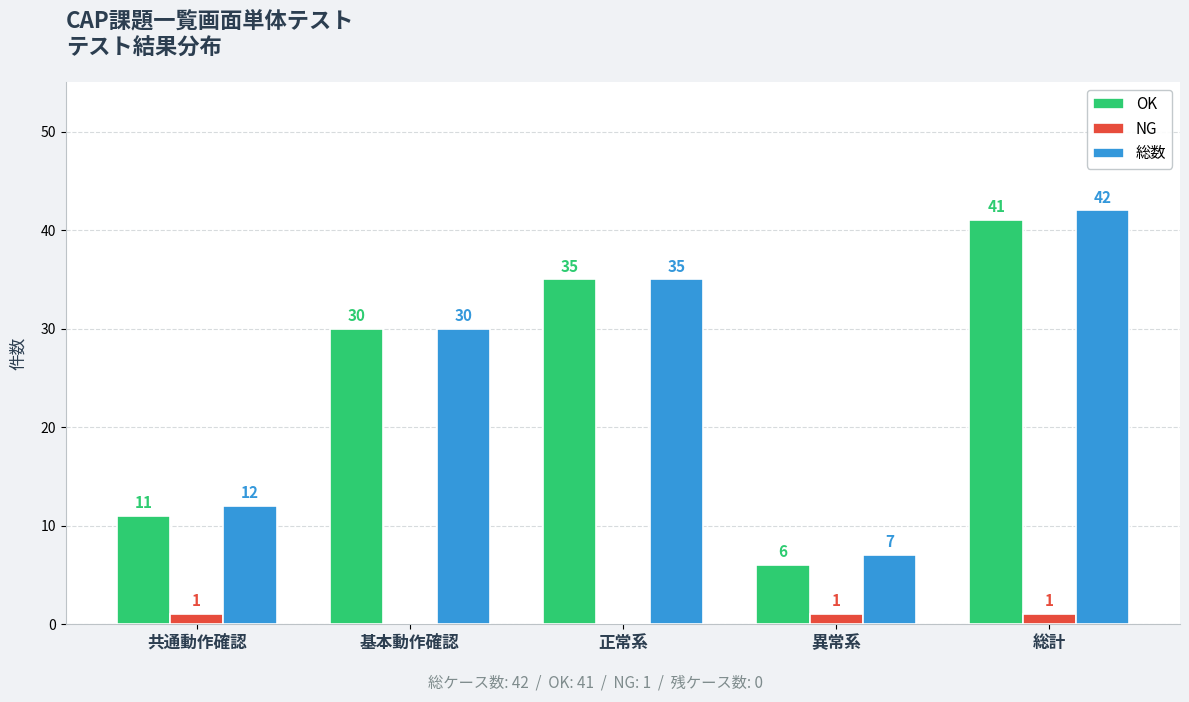

What is the sum of the 総数 values at 共通動作確認 and 正常系?

47